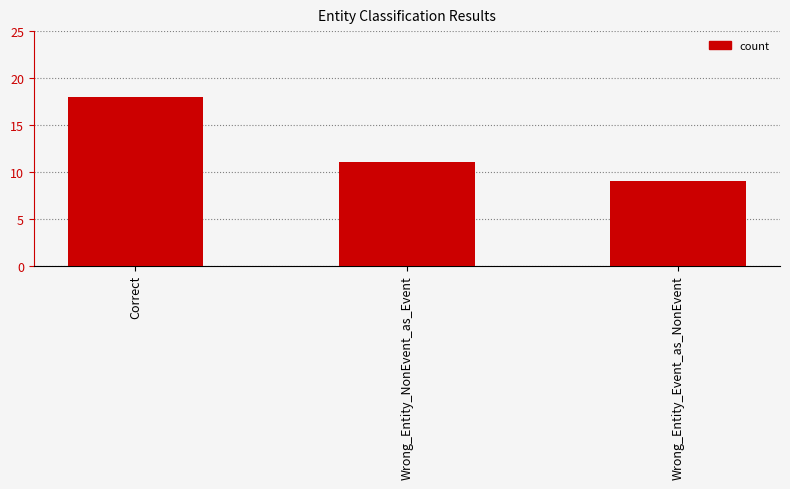

Does the chart contain stacked bars?

No